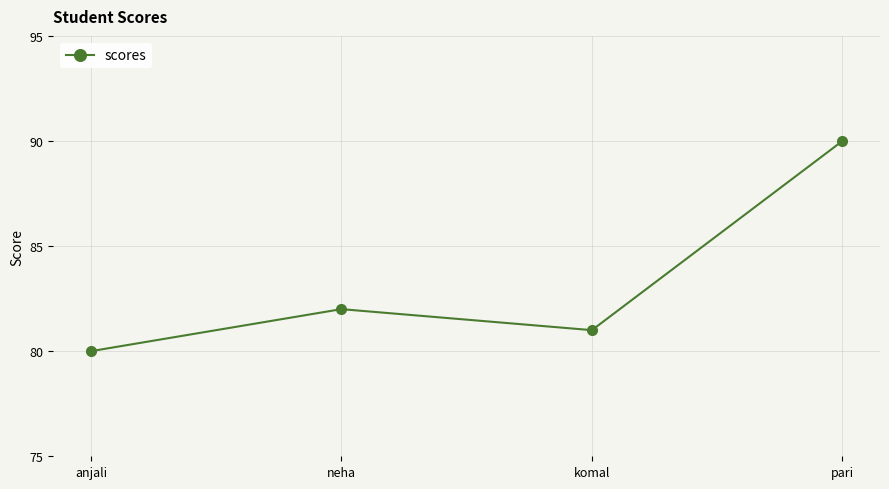

At which category does the data reach its first local valley?

komal